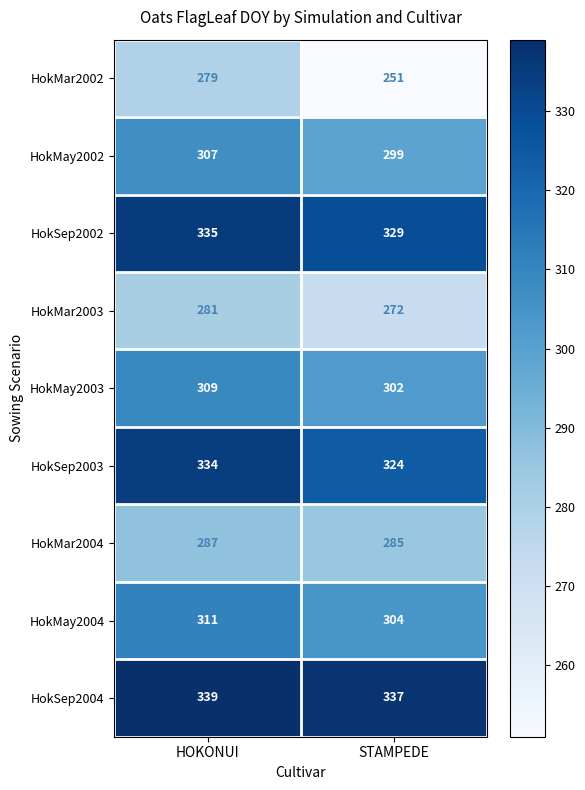

How many values in the HokMay2002 series are below 307?

1